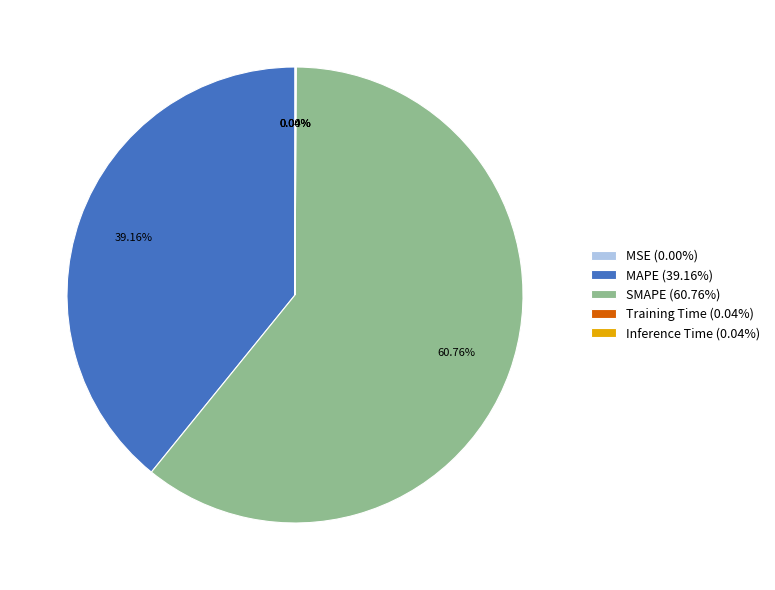

What is the ratio of the value at MAPE (39.16%) to the value at SMAPE (60.76%)?

0.6